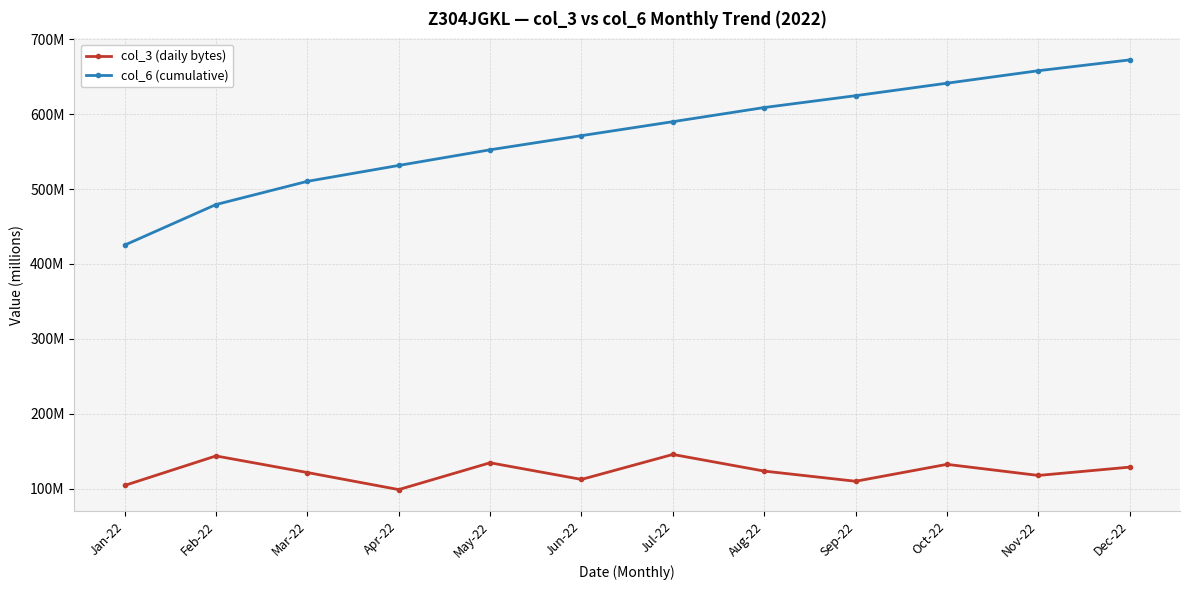

What is the greatest value displayed?

672.3